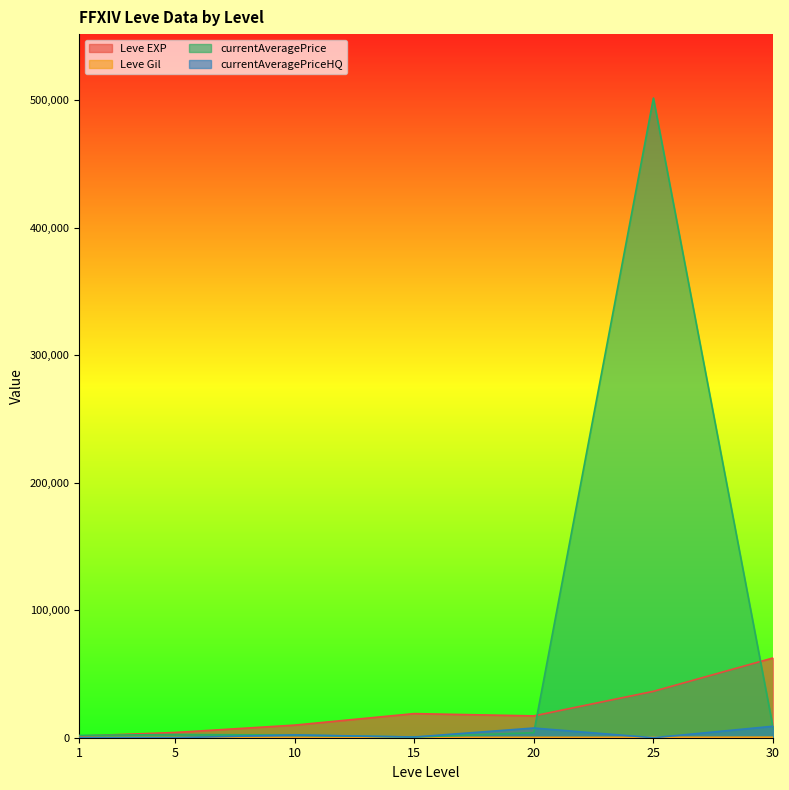

What is the sum of all Leve Gil values?

1756.0